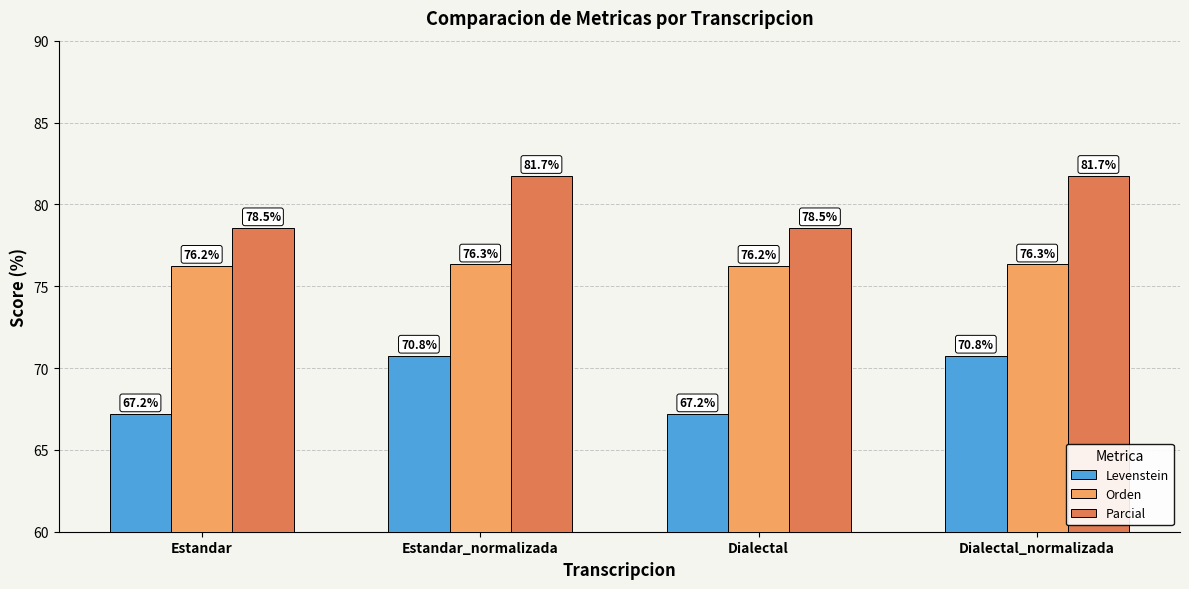

Which series has the largest range (max minus min)?

Levenstein